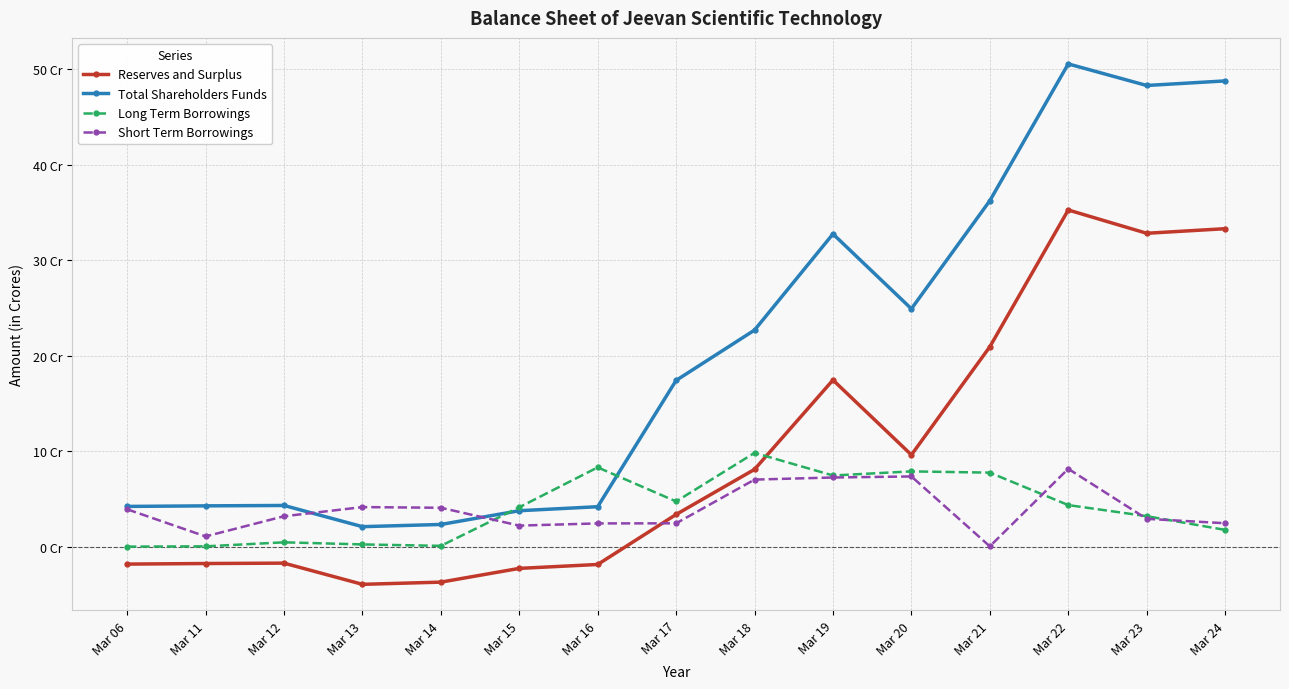

True or false: Short Term Borrowings and Long Term Borrowings cross at least once.

True